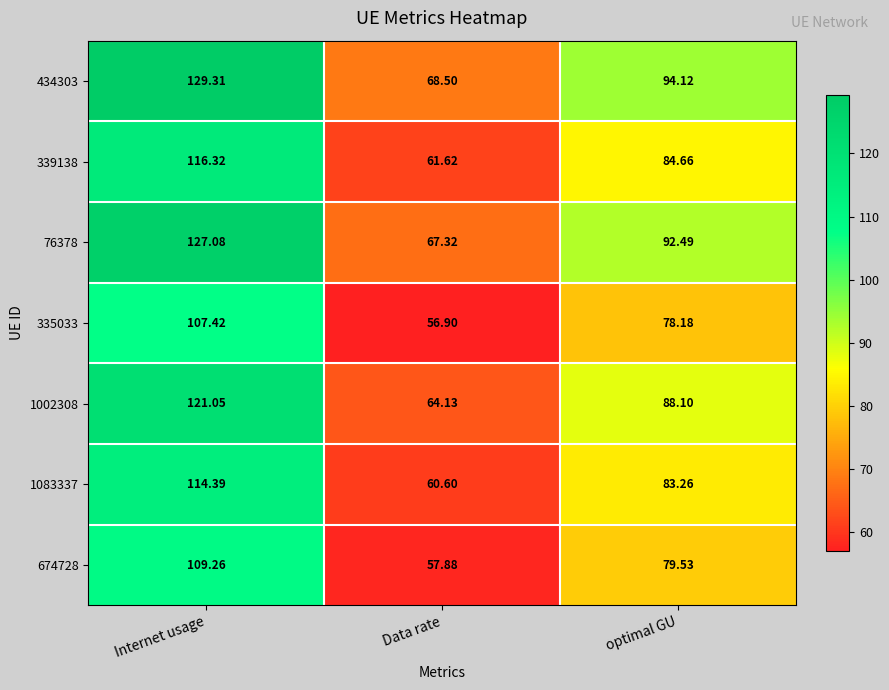

Which category has the lowest value in the 674728 series?

Data rate